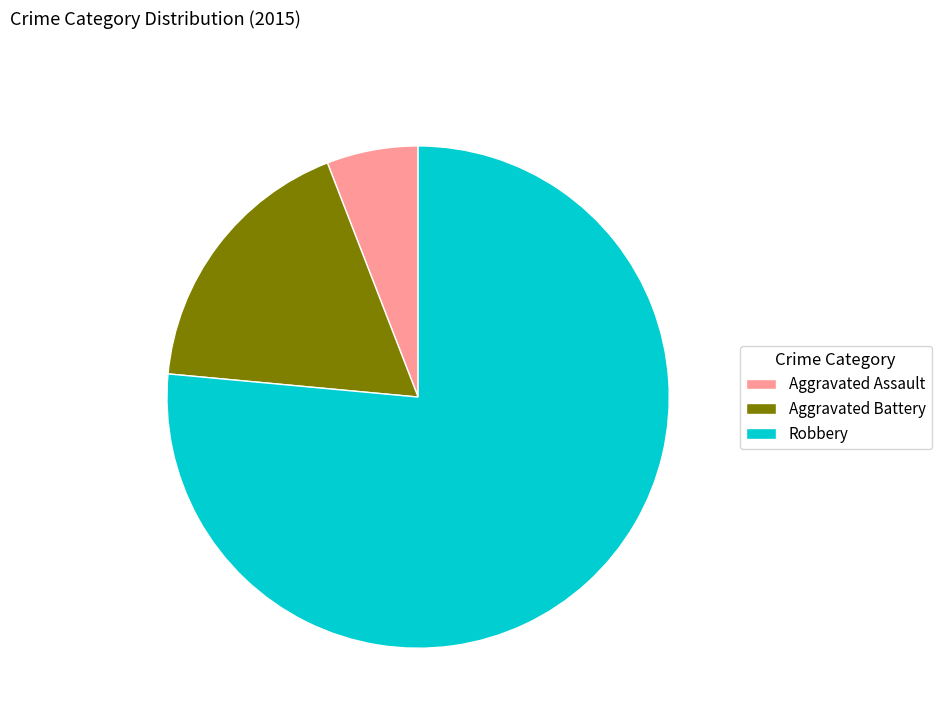

Combined, do Robbery and Aggravated Assault account for over 50%?

Yes